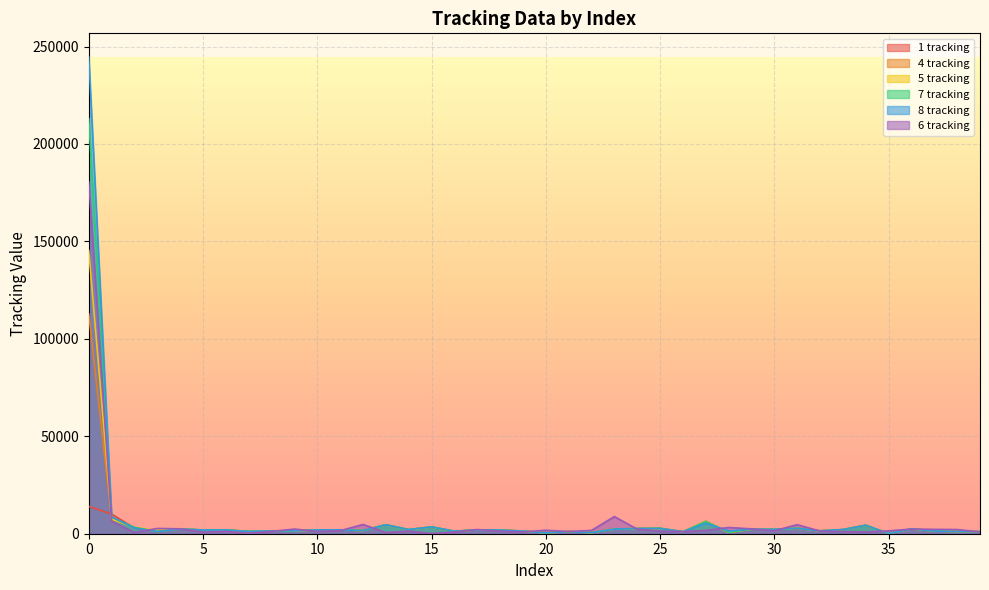

The 6 tracking series shows 1144 at 27. True or false?

False